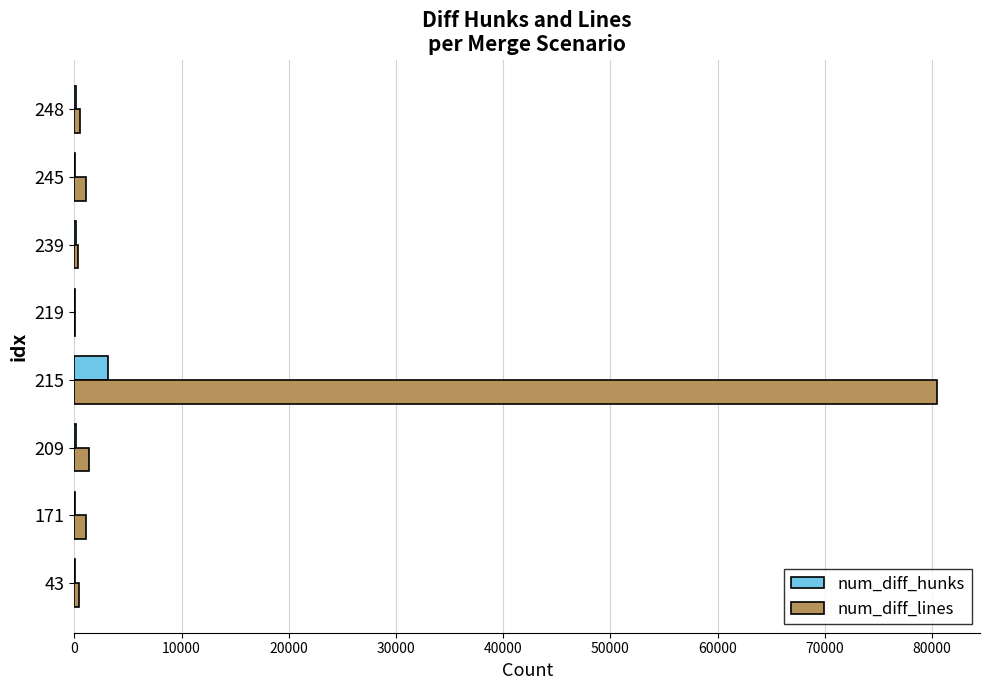

Which series has the largest total across all categories?

num_diff_lines